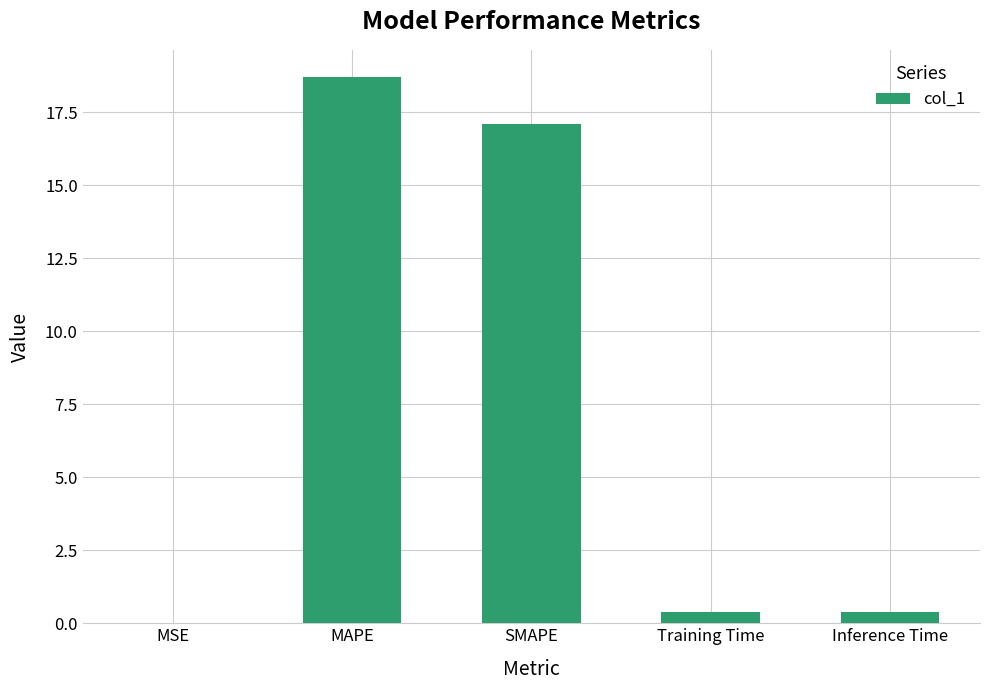

The value at Training Time is 0.4. True or false?

True